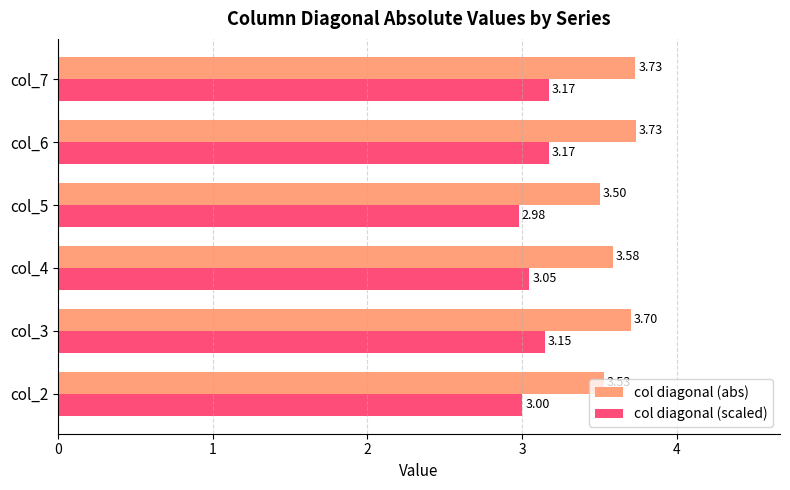

Is the value of col diagonal (scaled) at col_2 greater than the value of col diagonal (abs) at col_5?

No